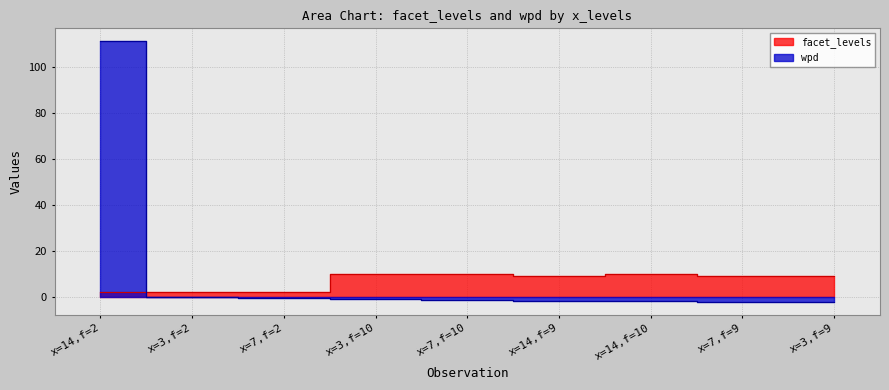

What is the difference between the maximum and minimum values in the facet_levels series?

8.0